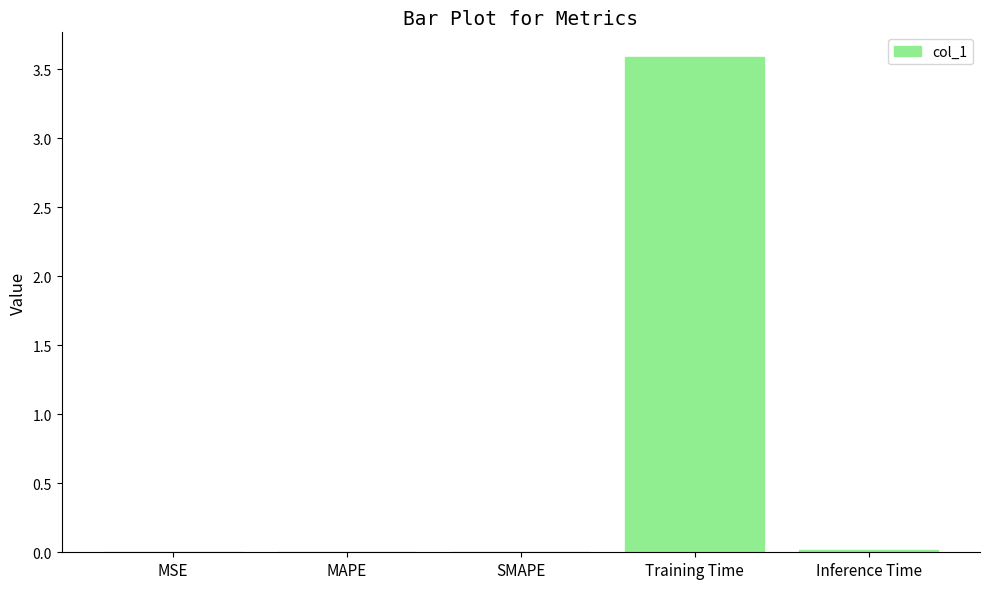

What is the maximum value shown in the chart?

3.6